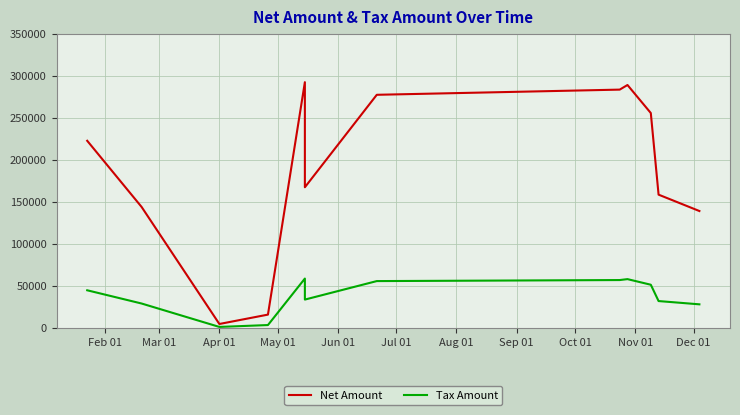

Is it true that Tax Amount equals 83537.6 at Aug 01?

False